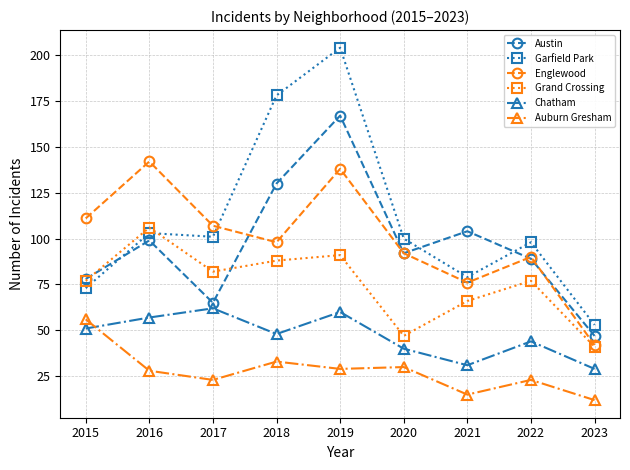

At which category does the chart reach its minimum across all series?

2023